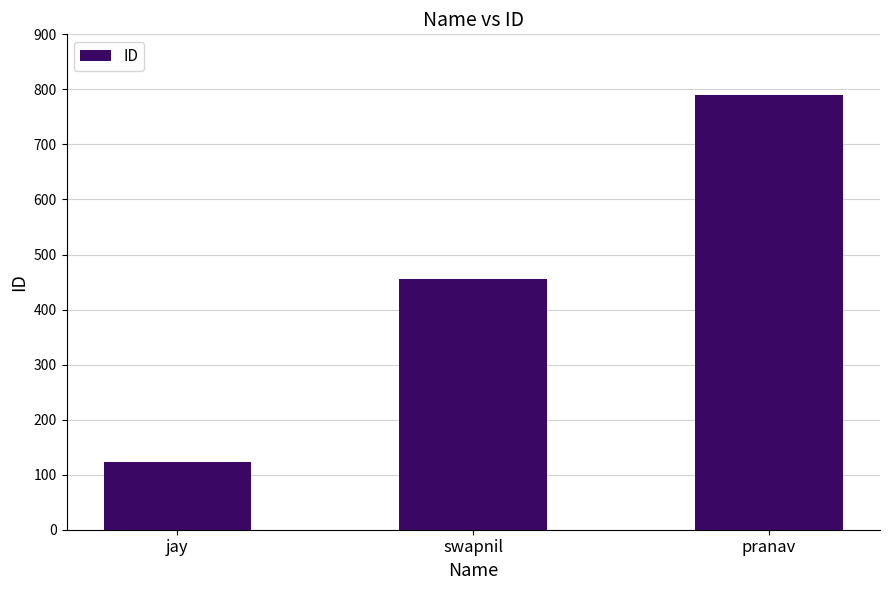

List the labels in order of value, largest first.

pranav, swapnil, jay